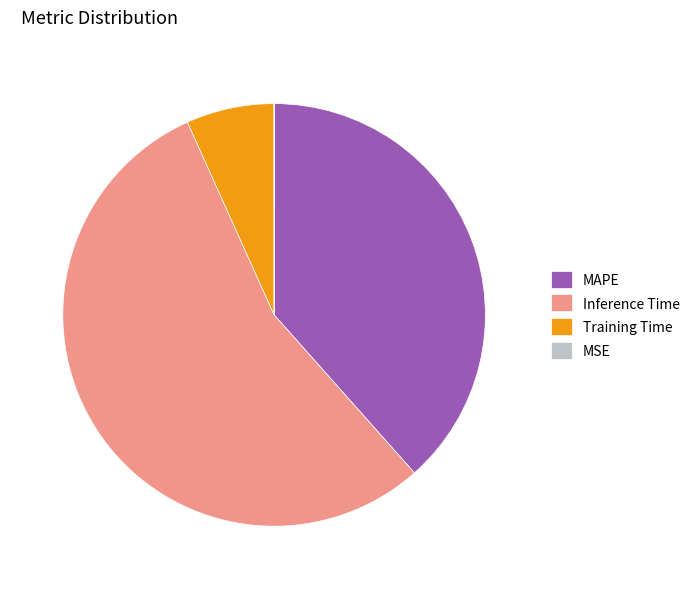

Is MAPE the majority of the pie?

No